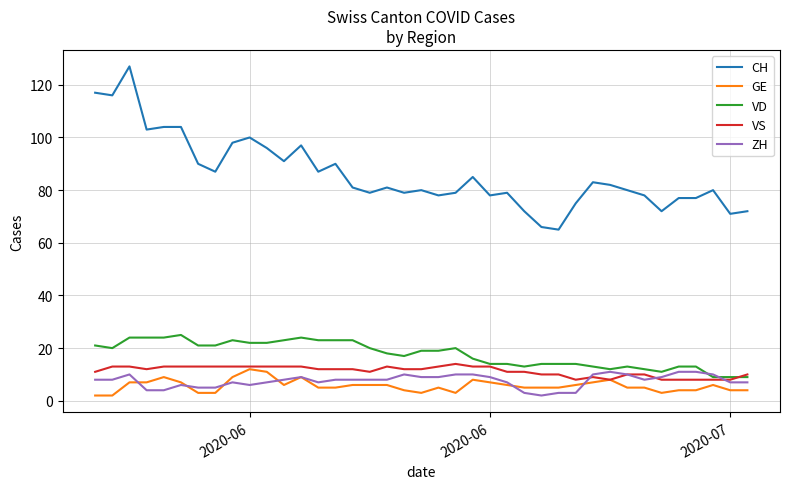

What are all the series names shown in the legend?

CH, GE, VD, VS, ZH